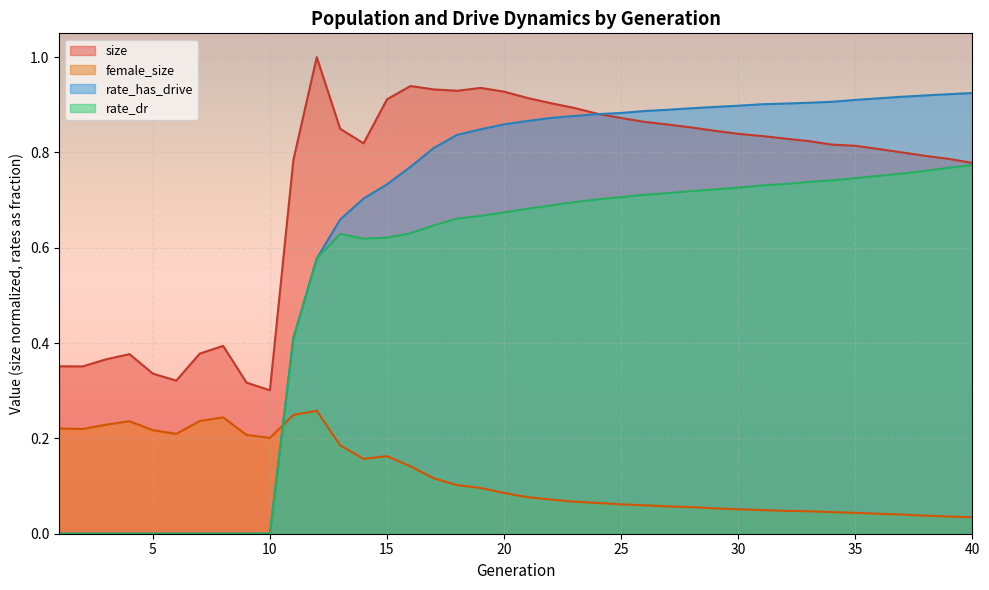

Where is the first local minimum for female_size?

2